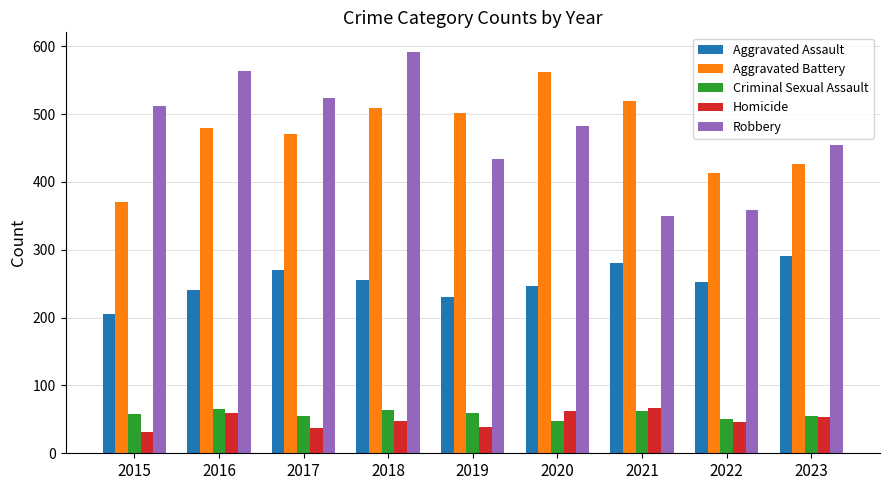

What is the value of the Aggravated Battery bar at the 7th from the left?

520